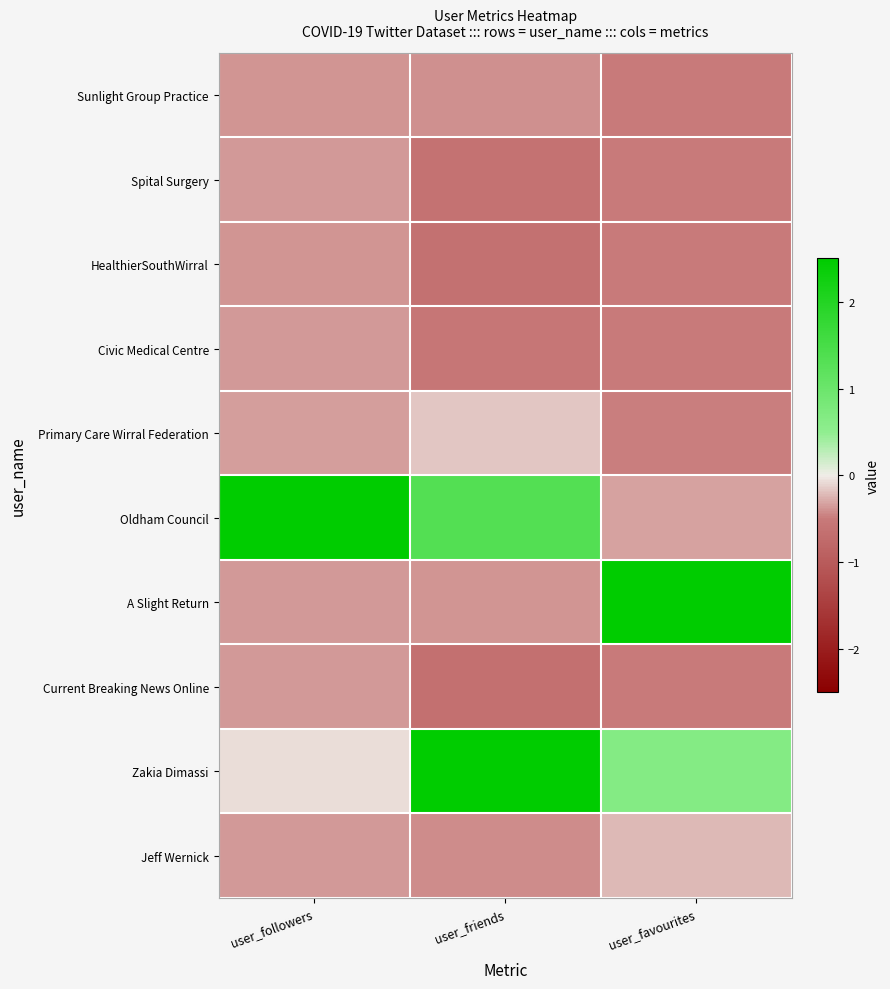

Reading left to right, list all the values displayed in this chart.

Sunlight Group Practice: user_followers=-0.4	user_friends=-0.4	user_favourites=-0.5
Spital Surgery: user_followers=-0.4	user_friends=-0.6	user_favourites=-0.5
HealthierSouthWirral: user_followers=-0.4	user_friends=-0.6	user_favourites=-0.5
Civic Medical Centre: user_followers=-0.4	user_friends=-0.6	user_favourites=-0.5
Primary Care Wirral Federation: user_followers=-0.3	user_friends=-0.2	user_favourites=-0.5
Oldham Council: user_followers=3.0	user_friends=1.3	user_favourites=-0.3
A Slight Return: user_followers=-0.4	user_friends=-0.4	user_favourites=2.8
Current Breaking News Online: user_followers=-0.4	user_friends=-0.7	user_favourites=-0.5
Zakia Dimassi: user_followers=-0.1	user_friends=2.5	user_favourites=0.7
Jeff Wernick: user_followers=-0.4	user_friends=-0.4	user_favourites=-0.2